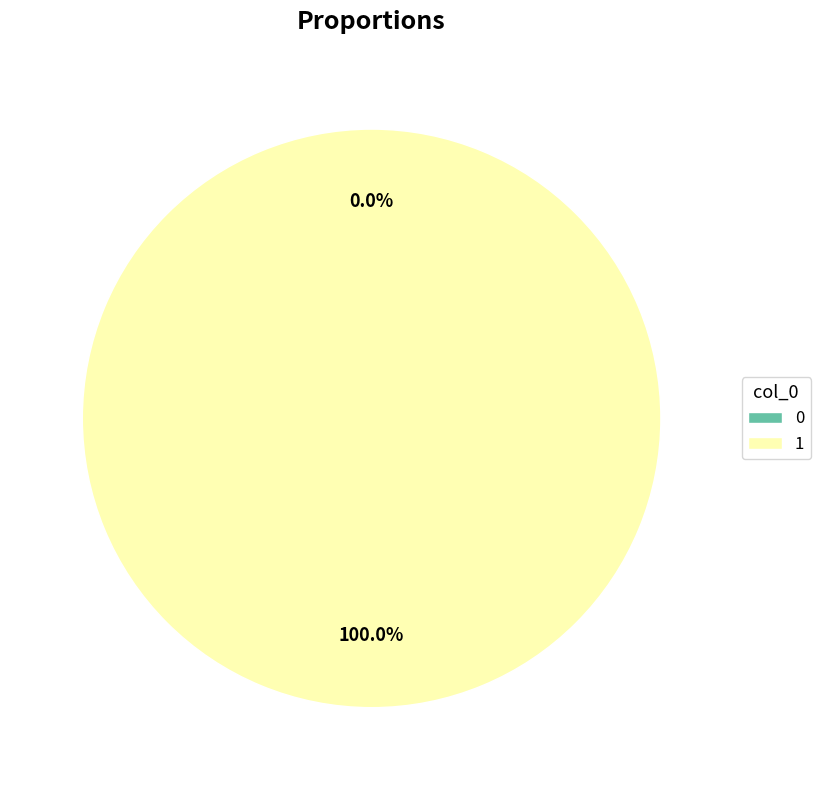

Which category accounts for the majority?

1